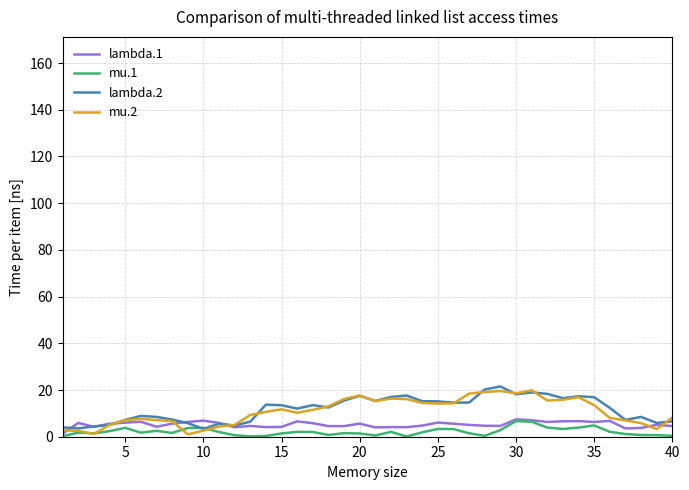

What is the maximum value shown in the chart?

21.5